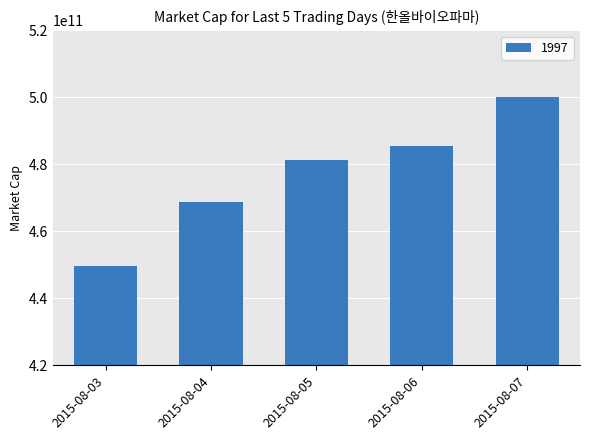

What is the sum of all values?

2385472403000